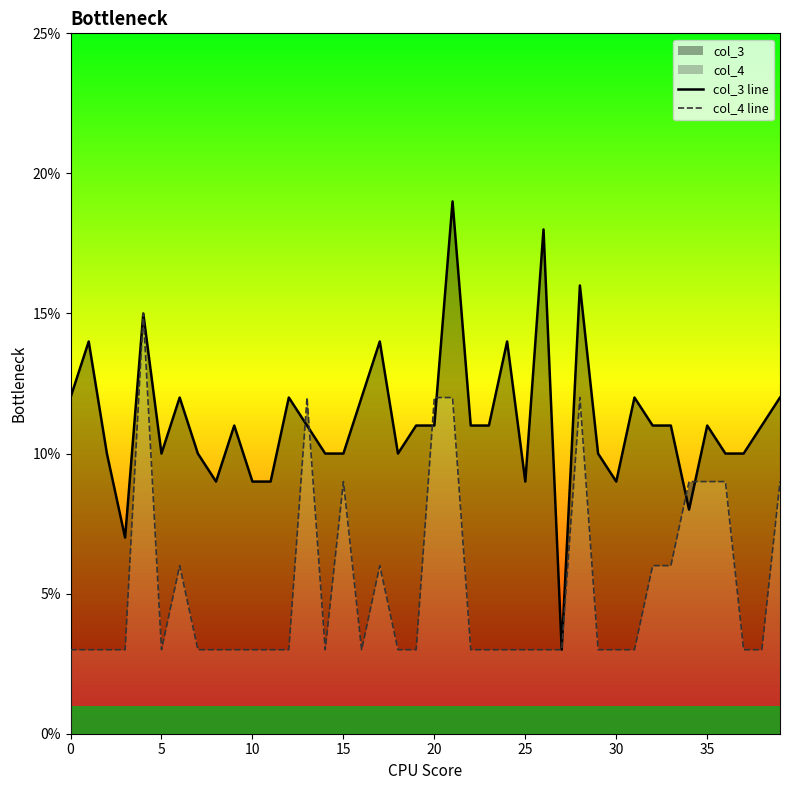

The col_3 line series shows 0.2 at 5. True or false?

False